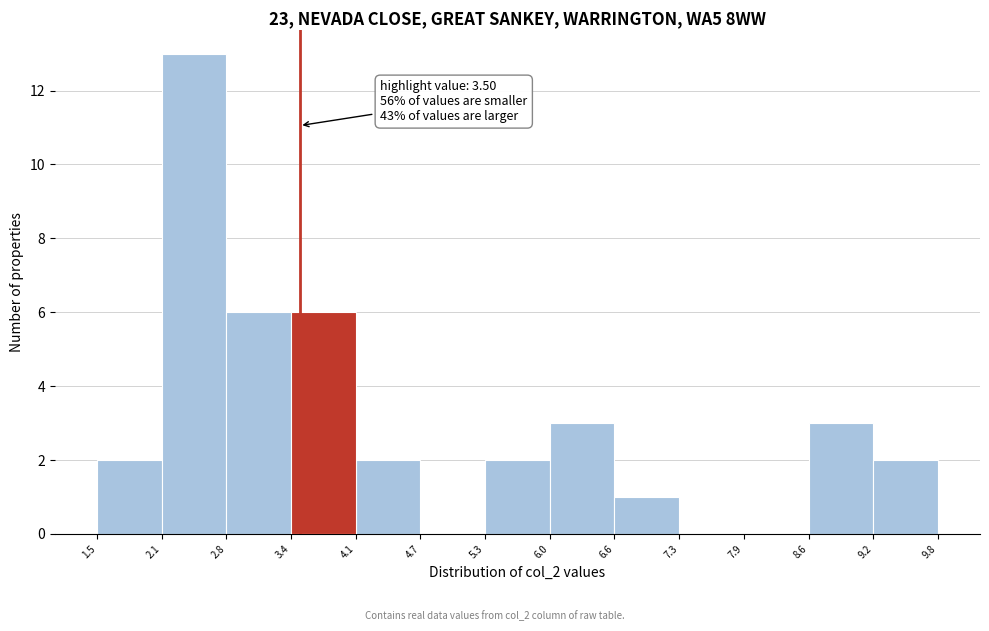

Over which range of the x-axis is the bar tallest?

2.1 to 2.8